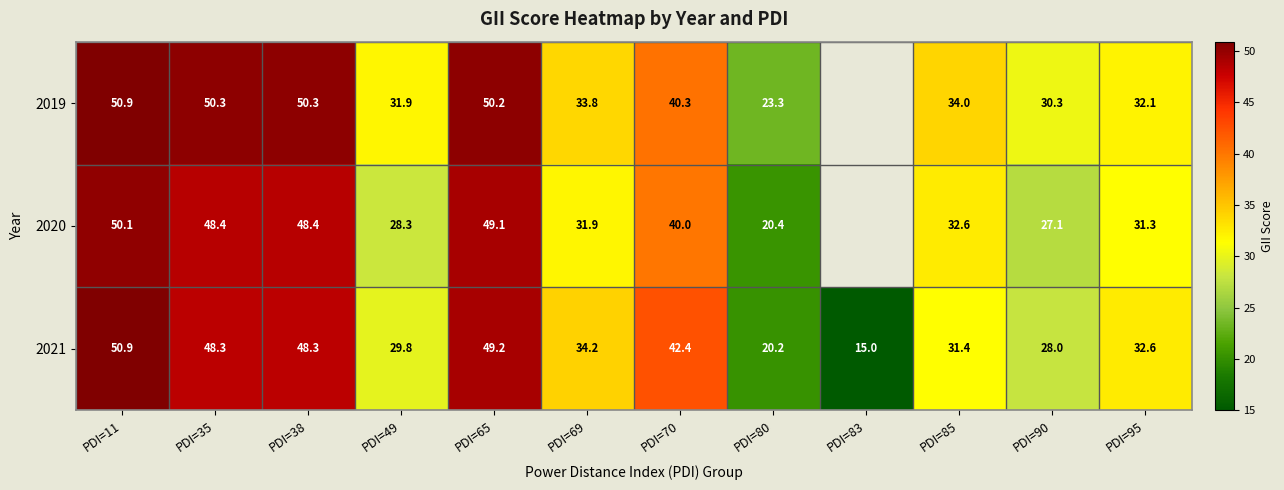

What is the difference between the maximum and minimum values in the 2021 series?

35.9